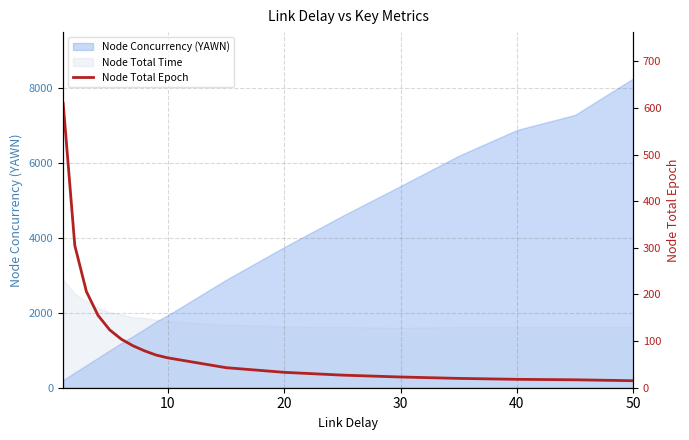

Between 12 and 40, which is larger?

40